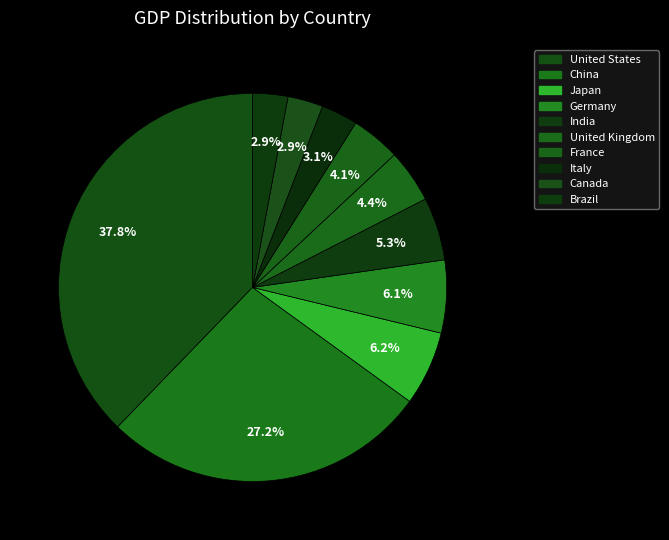

How many segments does this pie chart have?

10